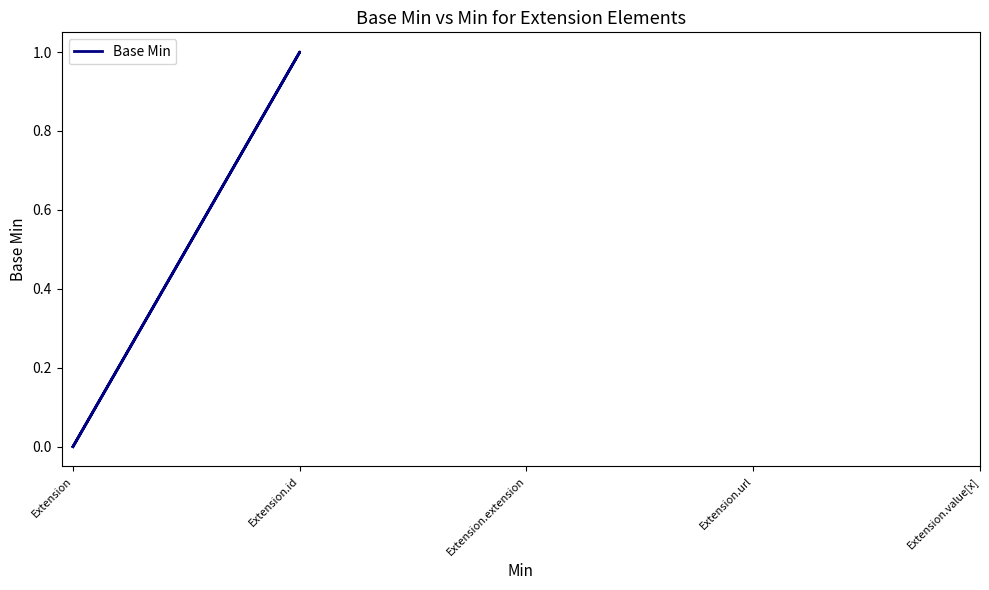

Rank the categories by value from lowest to highest.

Extension, Extension, Extension, Extension, Extension.id